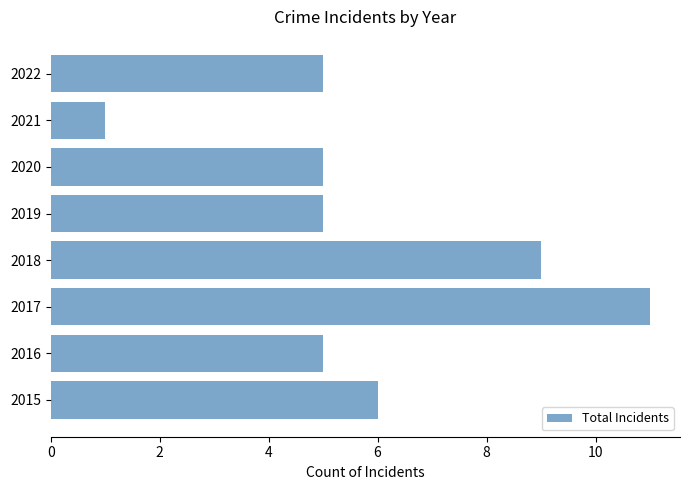

Approximately how many times larger is the value at 2020 compared to 2021?

5.0